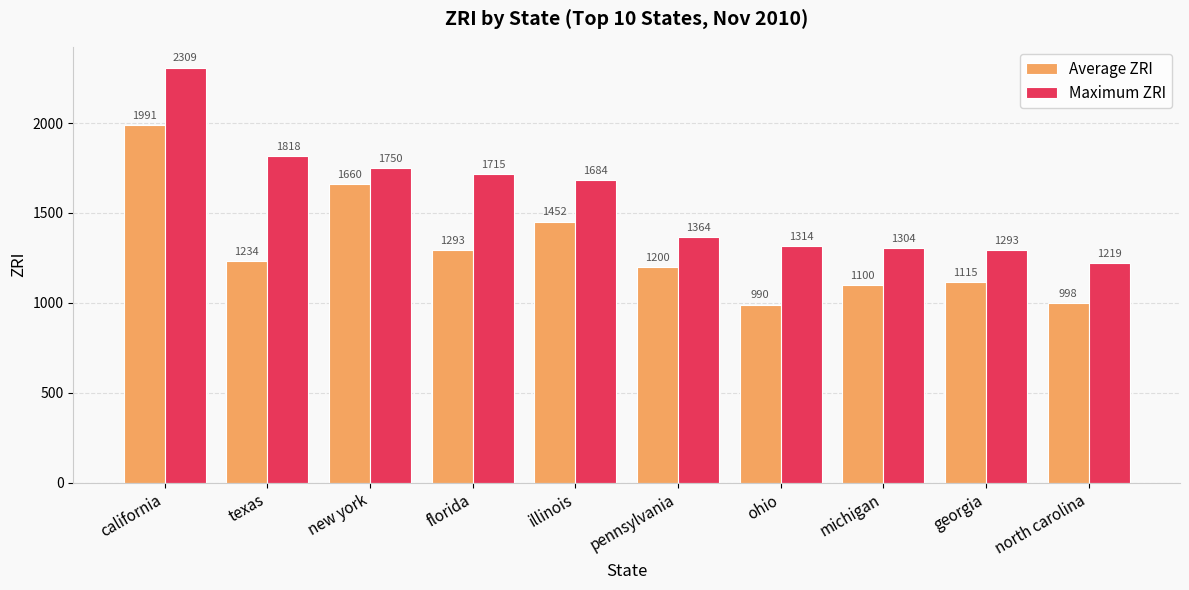

Reading right to left, what are all the values shown in this chart?

Average ZRI: north carolina=998	georgia=1115	michigan=1100	ohio=990	pennsylvania=1200	illinois=1452	florida=1293	new york=1660	texas=1234	california=1991
Maximum ZRI: north carolina=1219	georgia=1293	michigan=1304	ohio=1314	pennsylvania=1364	illinois=1684	florida=1715	new york=1750	texas=1818	california=2309